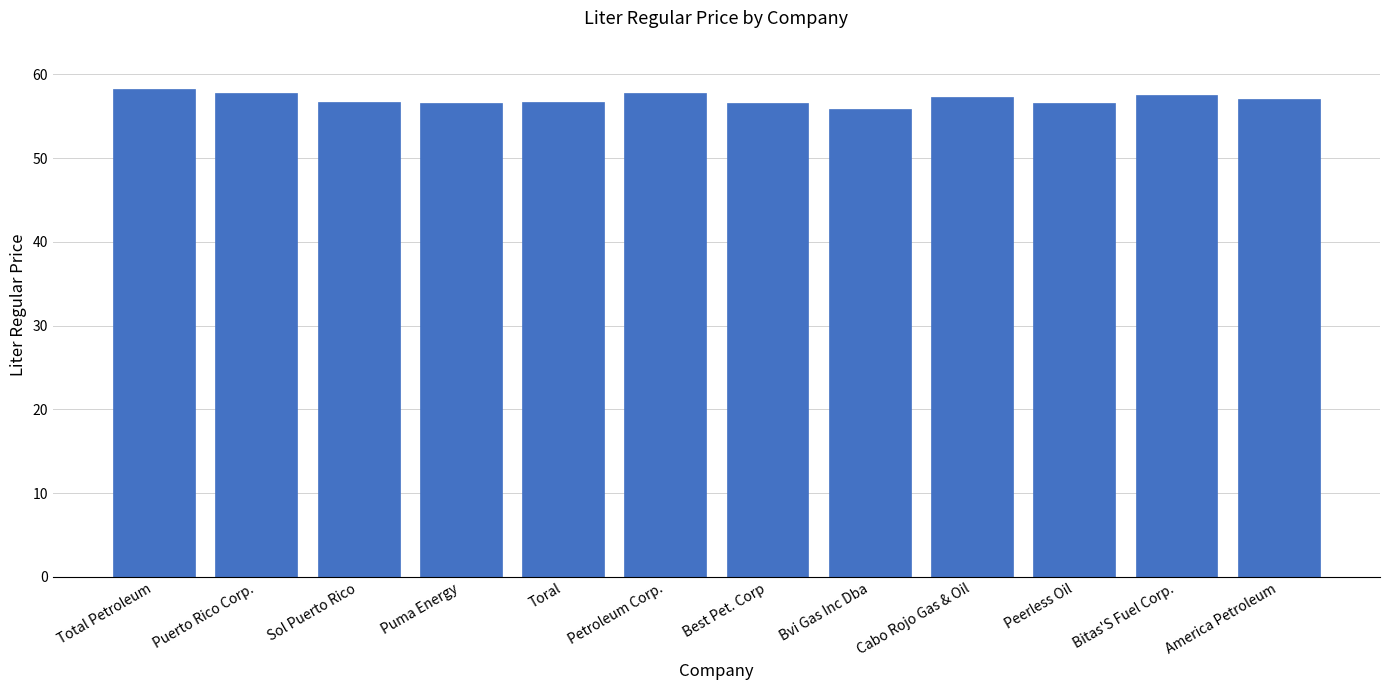

What position from the left is Puerto Rico Corp.?

2